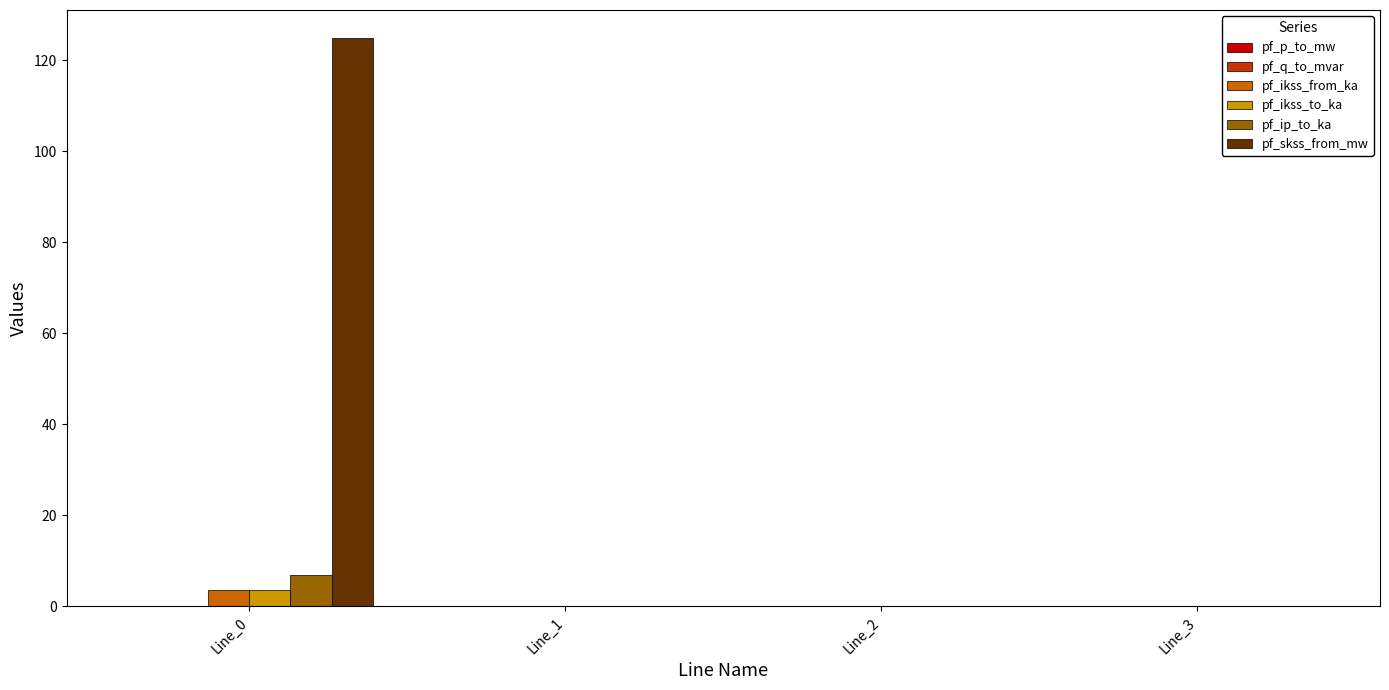

Is it true that pf_skss_from_mw equals 198.8 at Line_0?

False